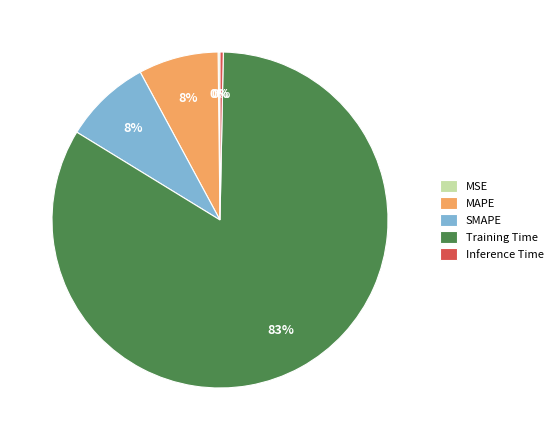

To the nearest percent, what is the average slice percentage?

20%